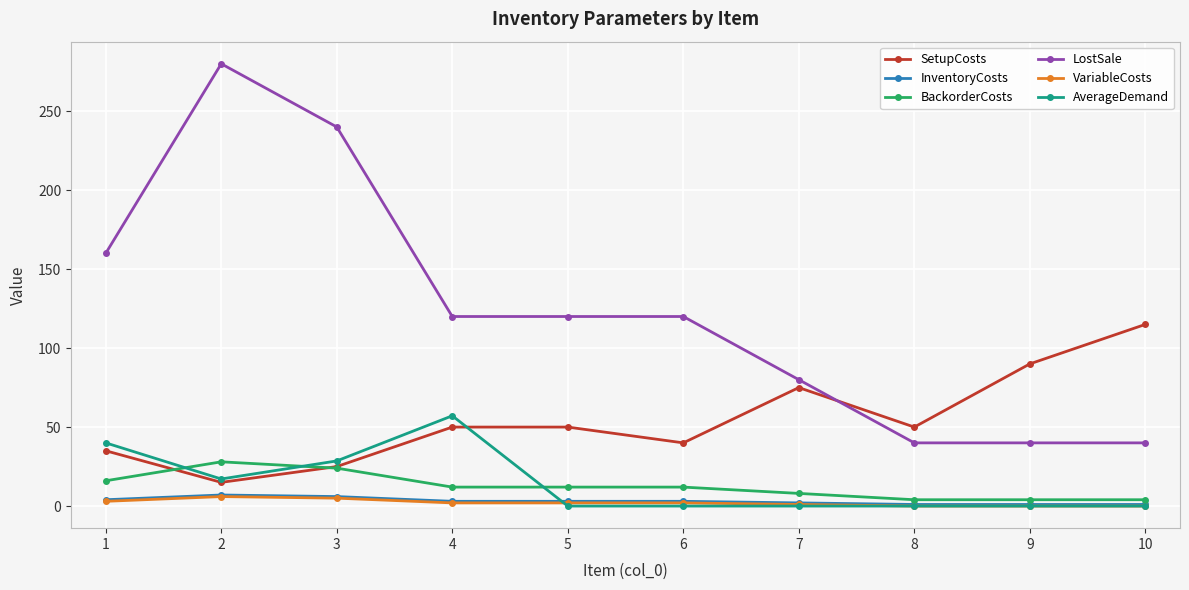

Where do SetupCosts and BackorderCosts first cross each other?

1 and 2